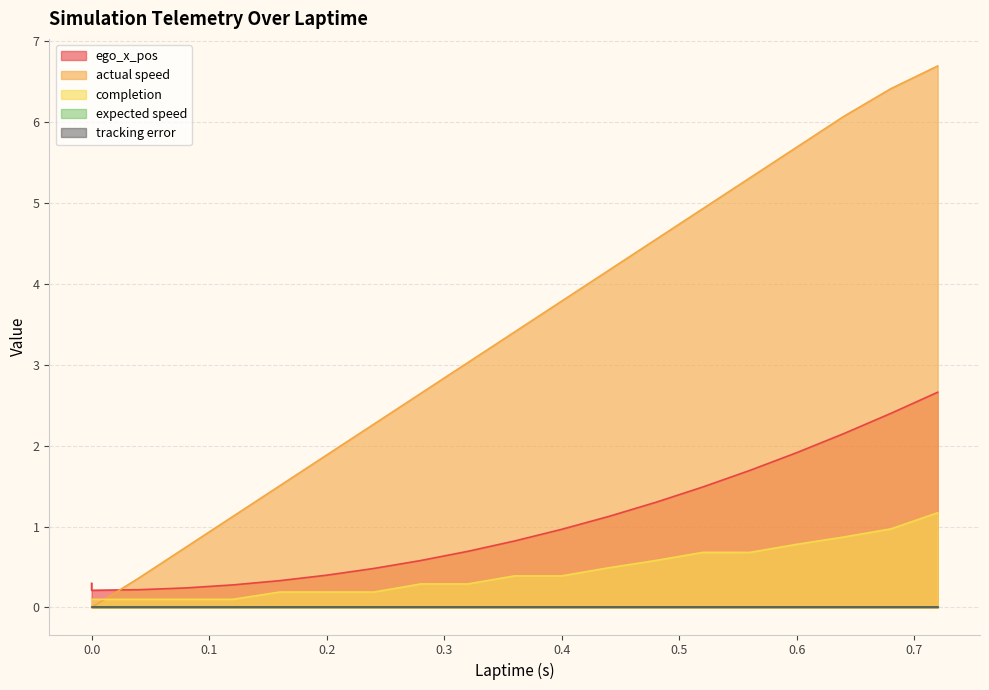

Between 0.44 and 0.64, which series saw the biggest shift?

actual speed